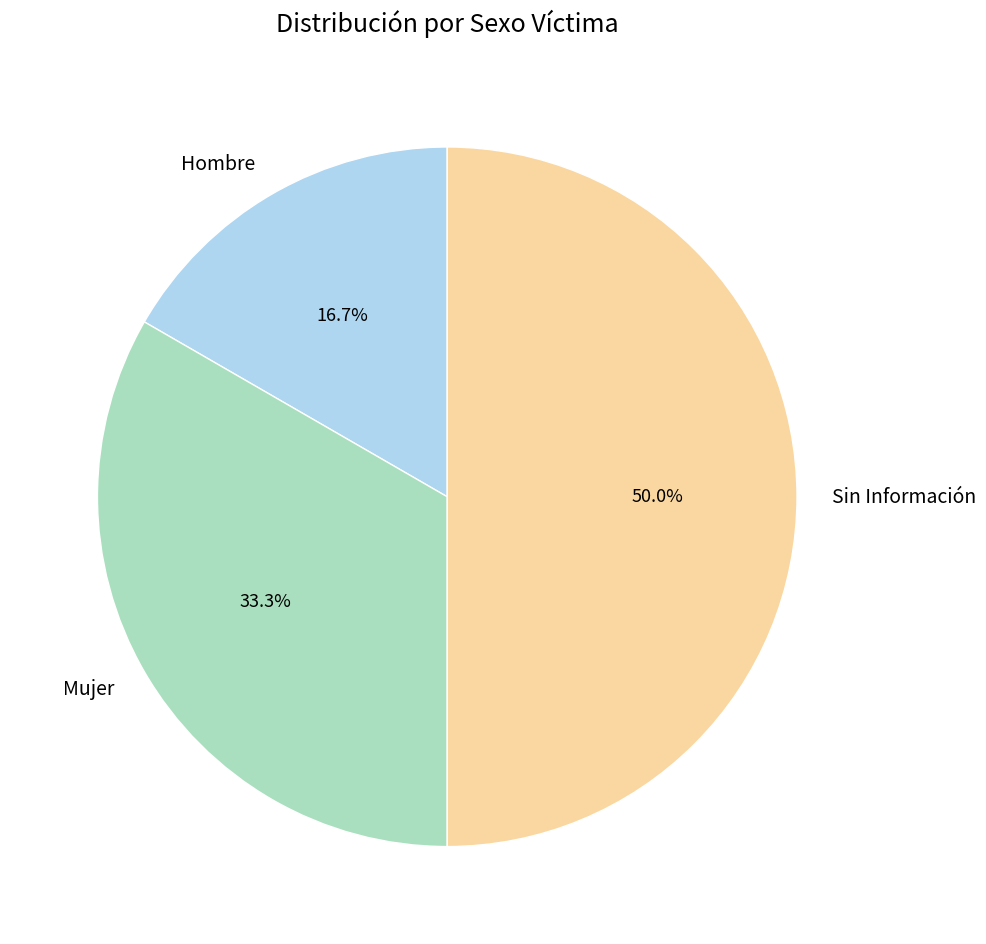

What portion of the pie excludes Mujer?

66.7%